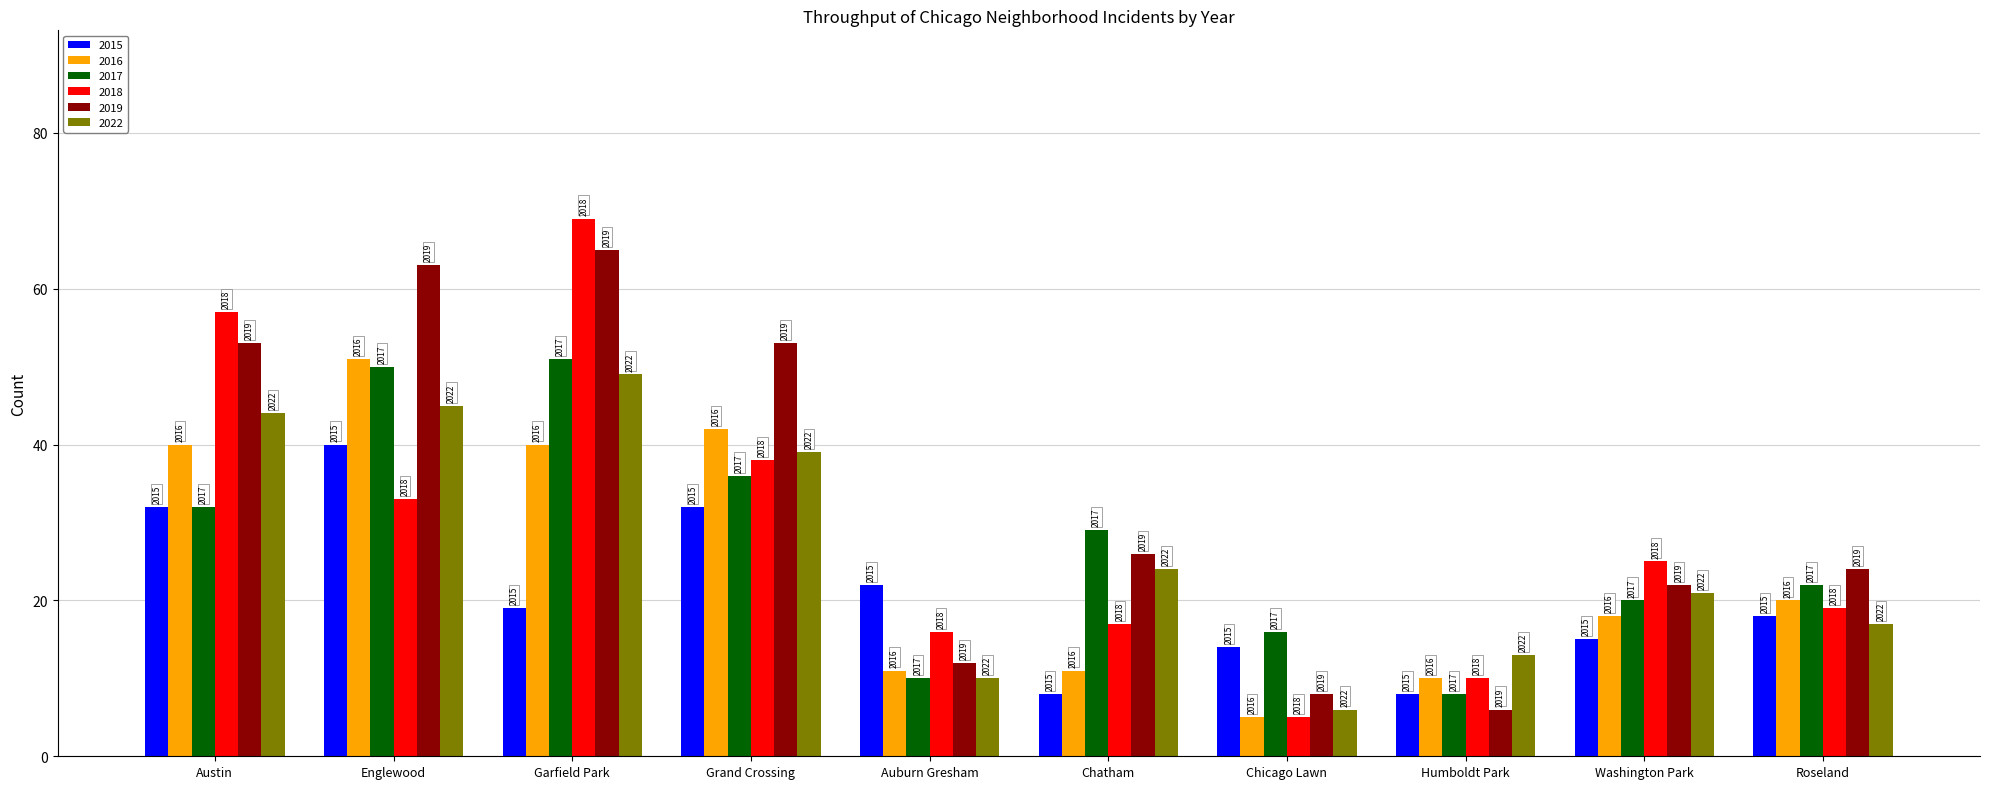

What is the total value across all series at Englewood?

282